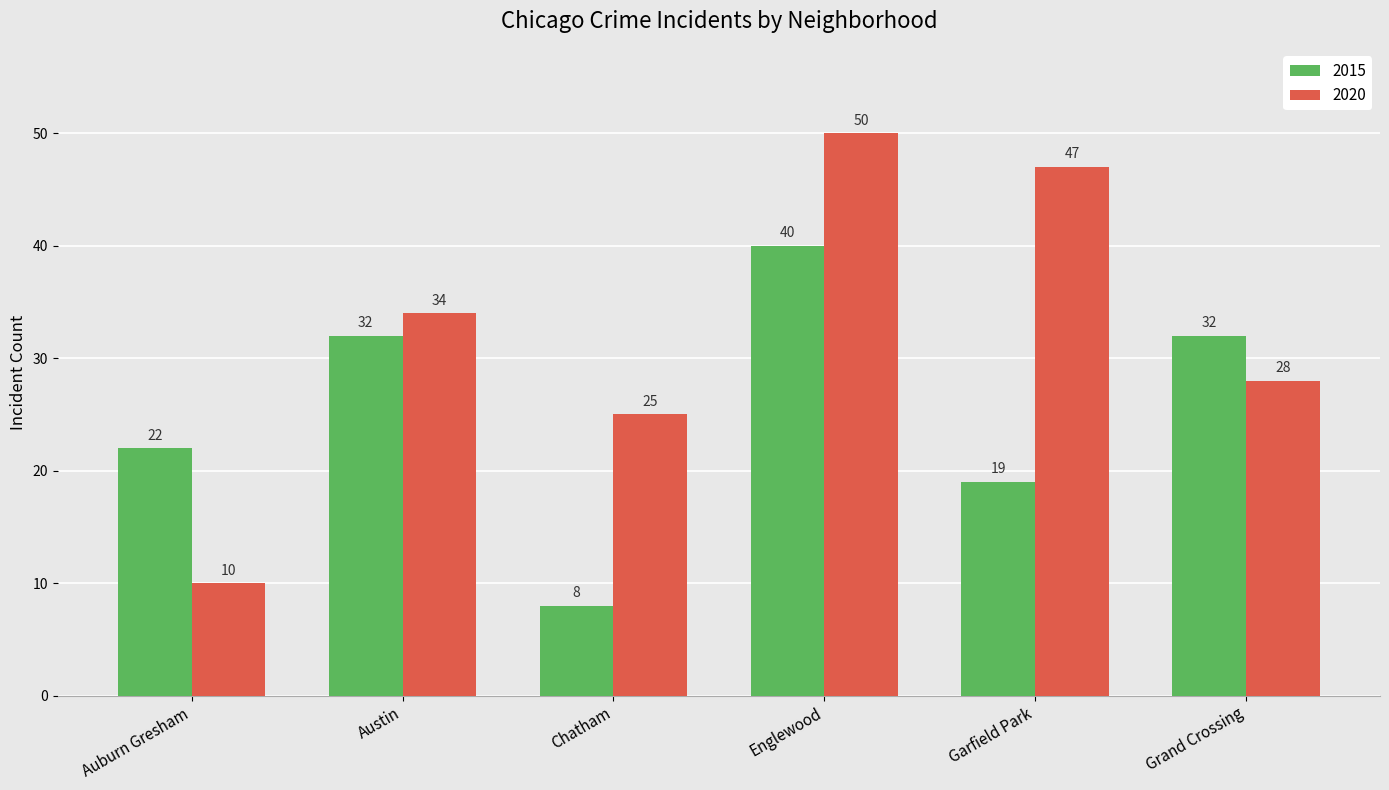

What is the difference between the highest and lowest values at Englewood?

10